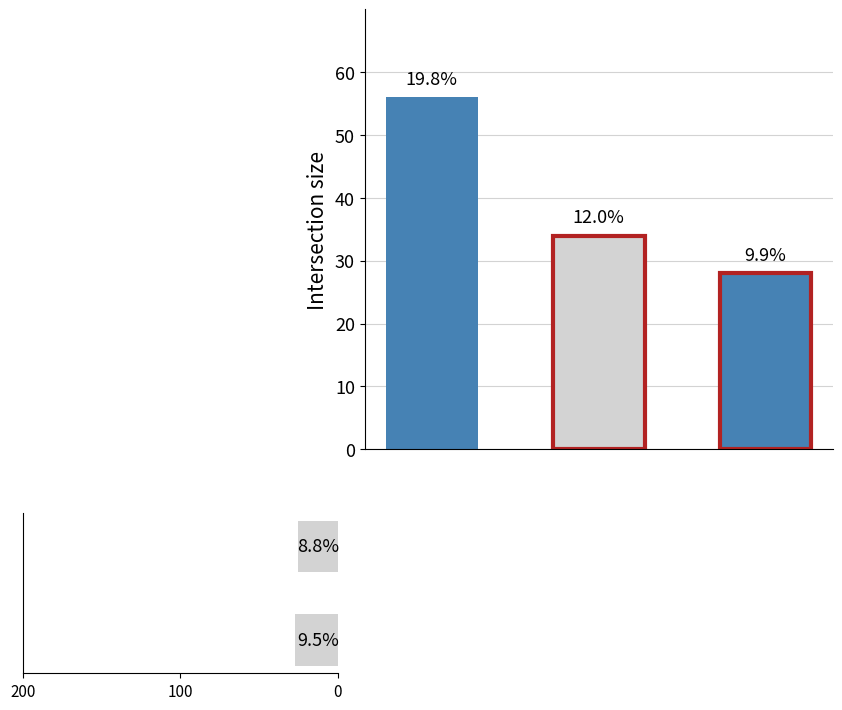

True or false: the data shows 7 at 100.

False